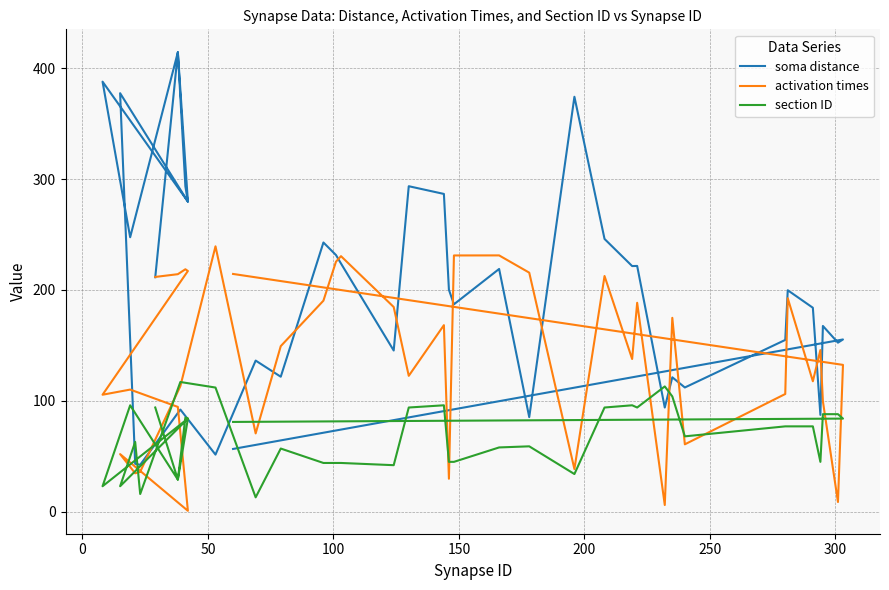

What is the difference between the soma distance values at 26 and 25?

128.2